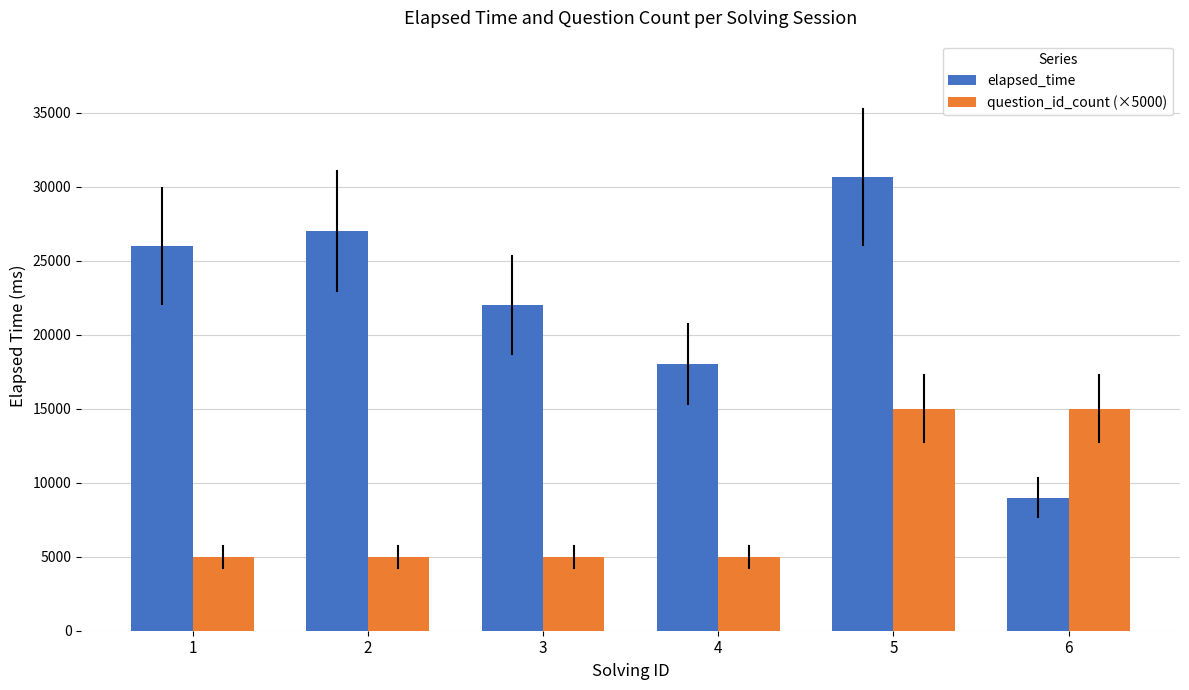

Which series has the largest range (max minus min)?

elapsed_time